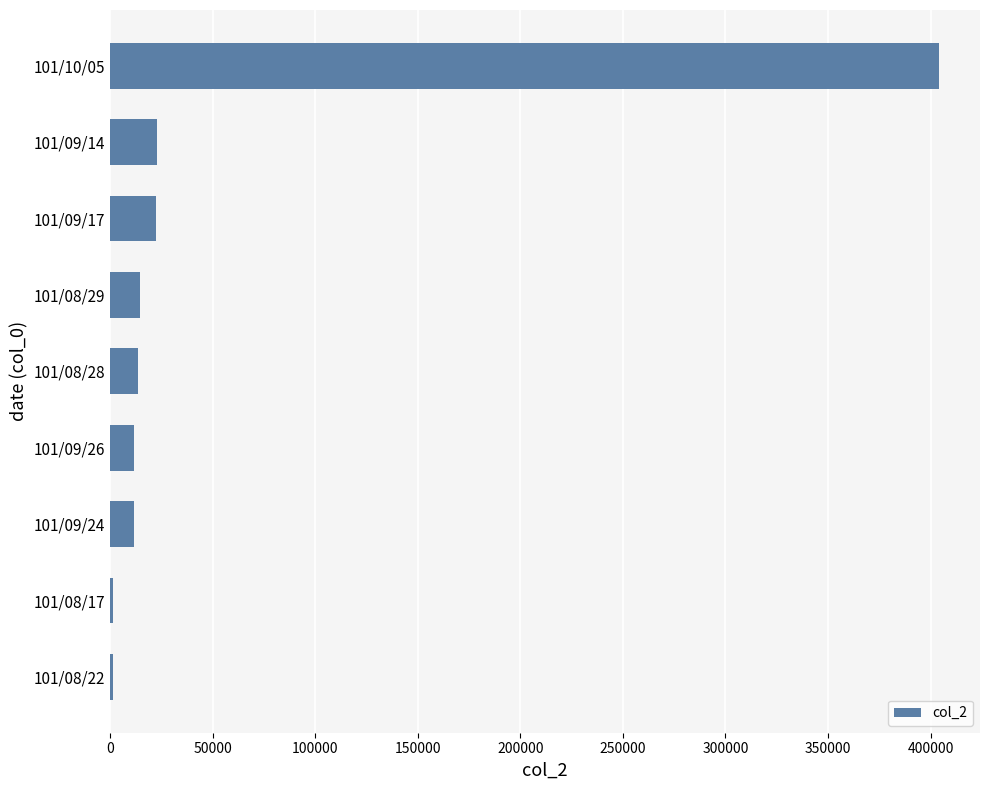

What is the greatest value displayed?

403920